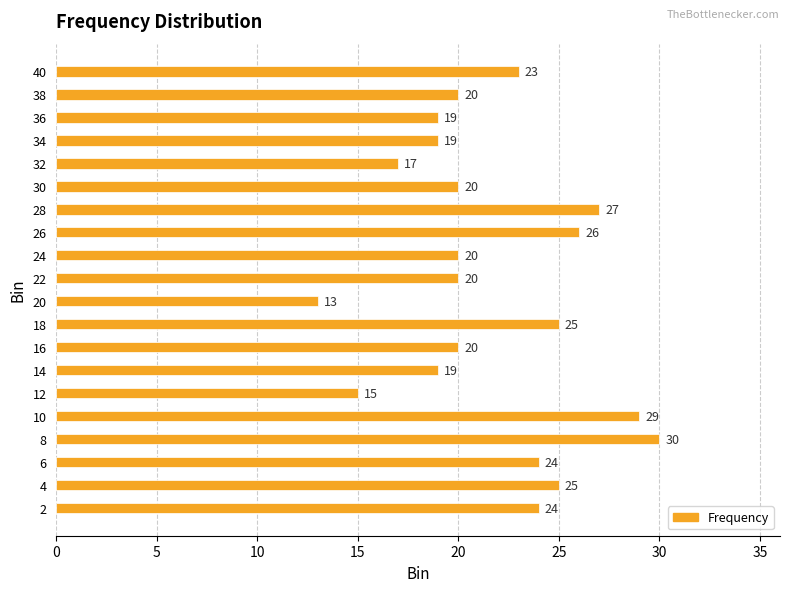

Reading bottom to top, transcribe all the data shown in this chart.

24	25	24	30	29	15	19	20	25	13	20	20	26	27	20	17	19	19	20	23